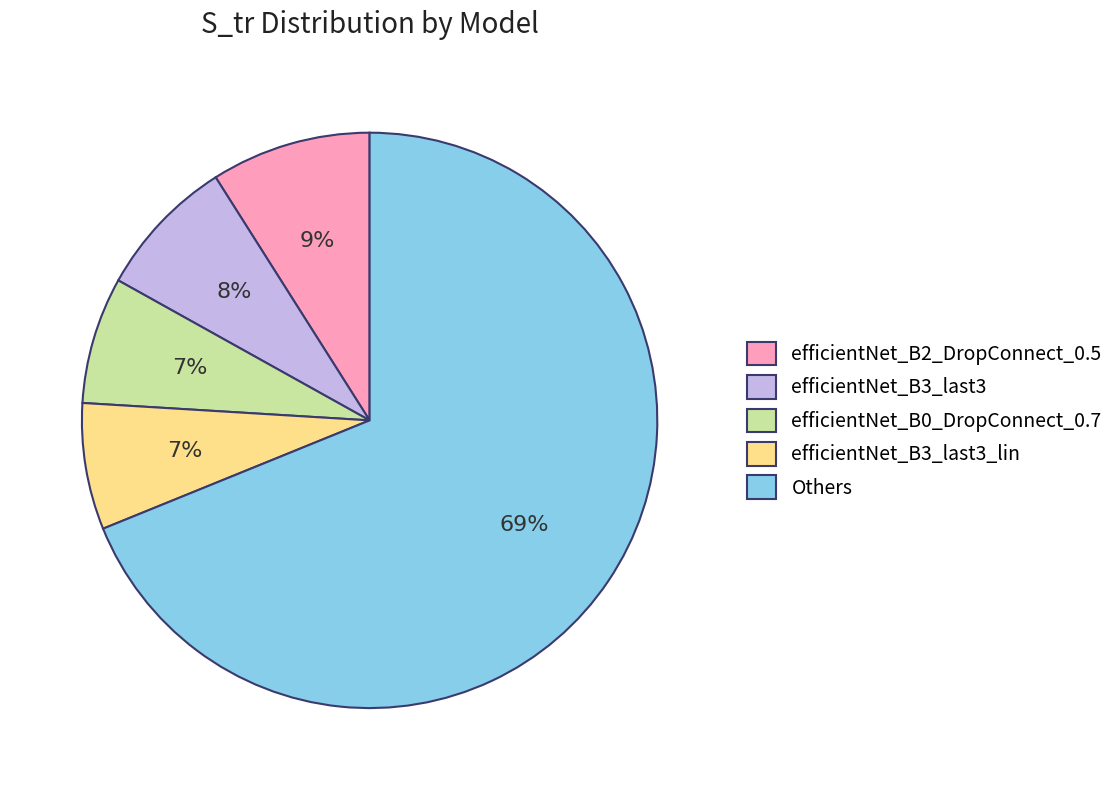

Is it true that efficientNet_B3_last3_lin is 7% of the pie?

True